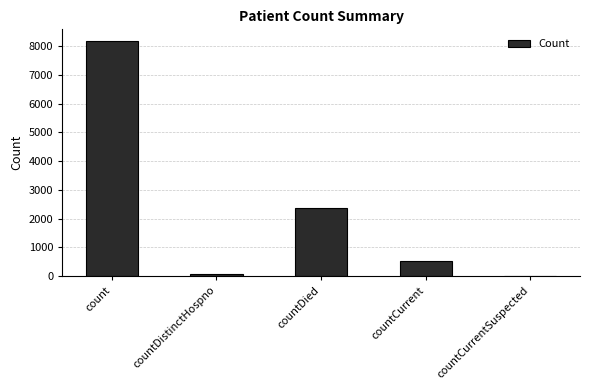

Reading left to right, extract all data points from this chart.

count=8183	countDistinctHospno=74	countDied=2353	countCurrent=514	countCurrentSuspected=0